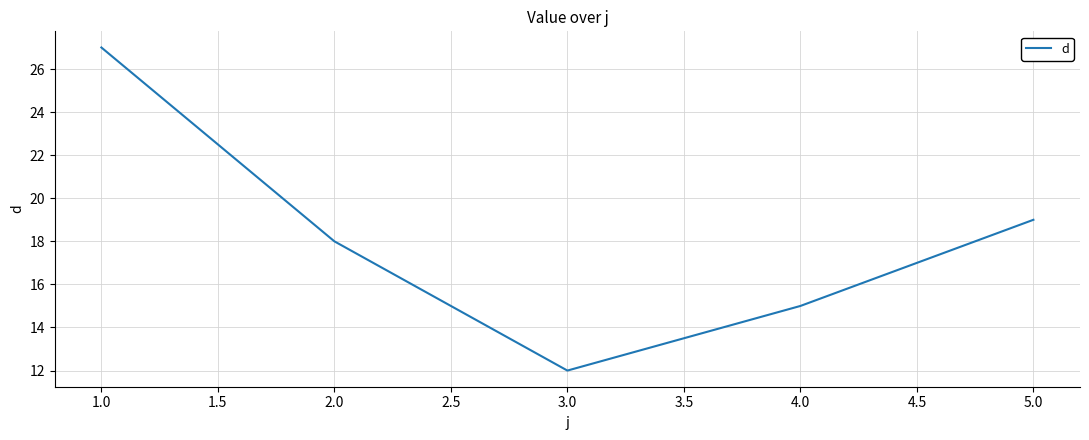

Where does the data first go above 18?

1.0